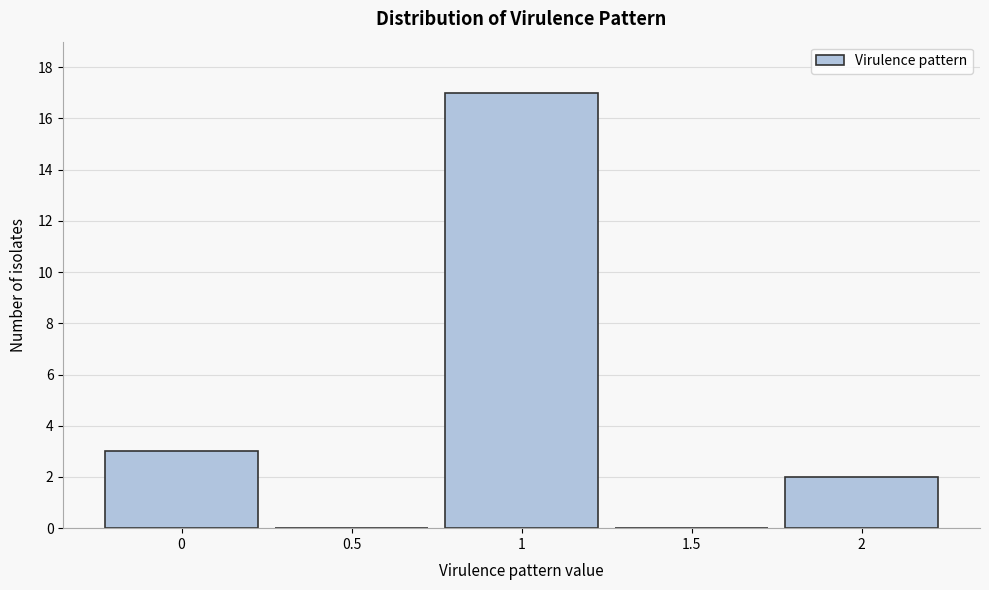

Reading left to right, list every bar in this chart as the range it spans on the x-axis followed by its height. The values are not printed on the chart, so give them approximately, as read against the axis.

-0.25 to 0.25: 3
0.25 to 0.75: 0
0.75 to 1.25: 17
1.25 to 1.75: 0
1.75 to 2.25: 2